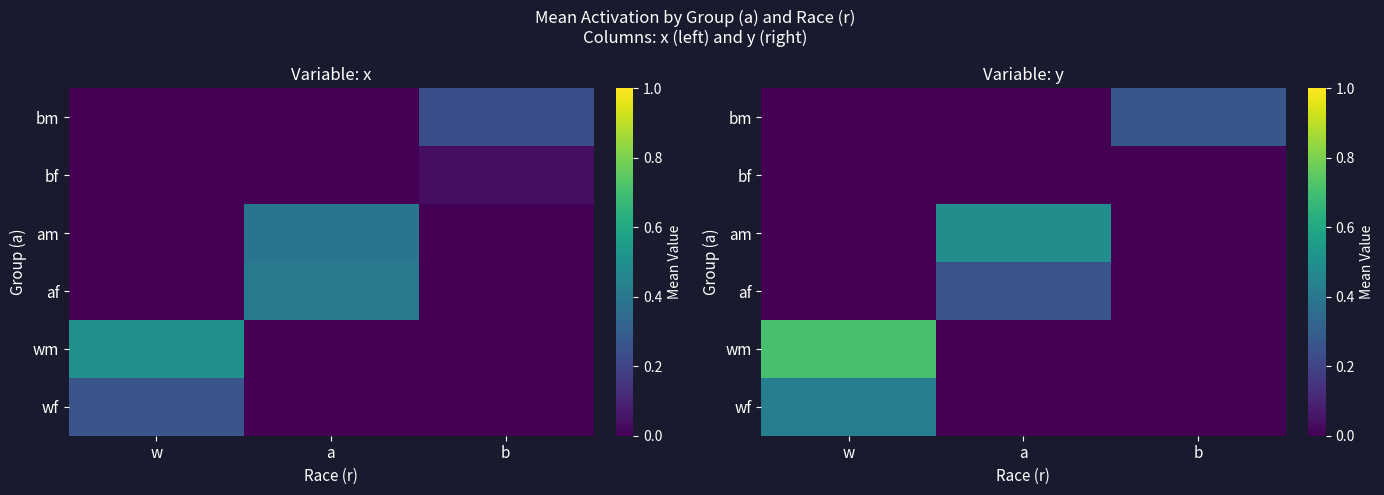

Is the value of bf at b greater than the value of am at b?

No